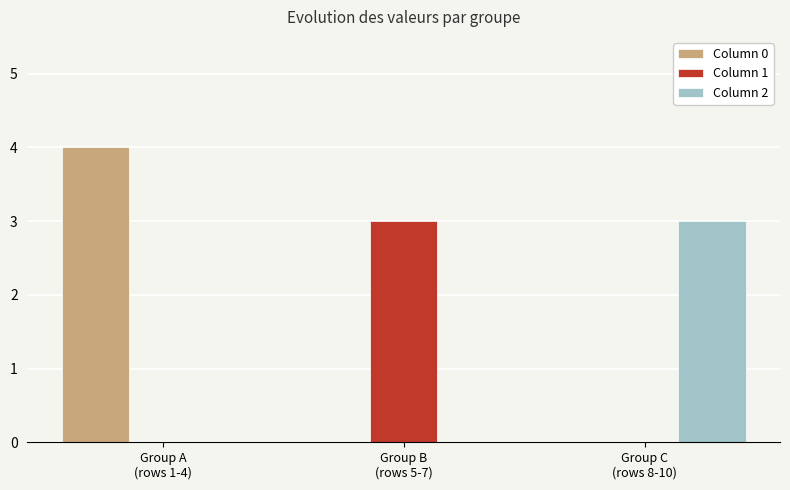

What is the maximum value shown in the chart?

4